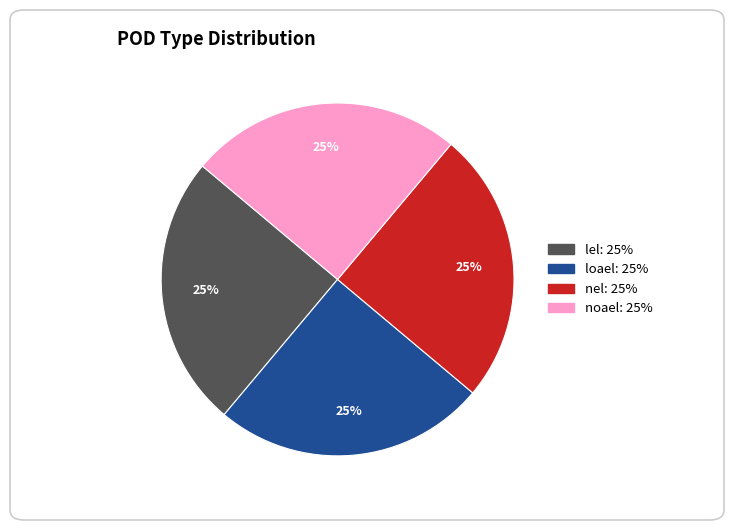

Is there a majority slice in this chart?

No